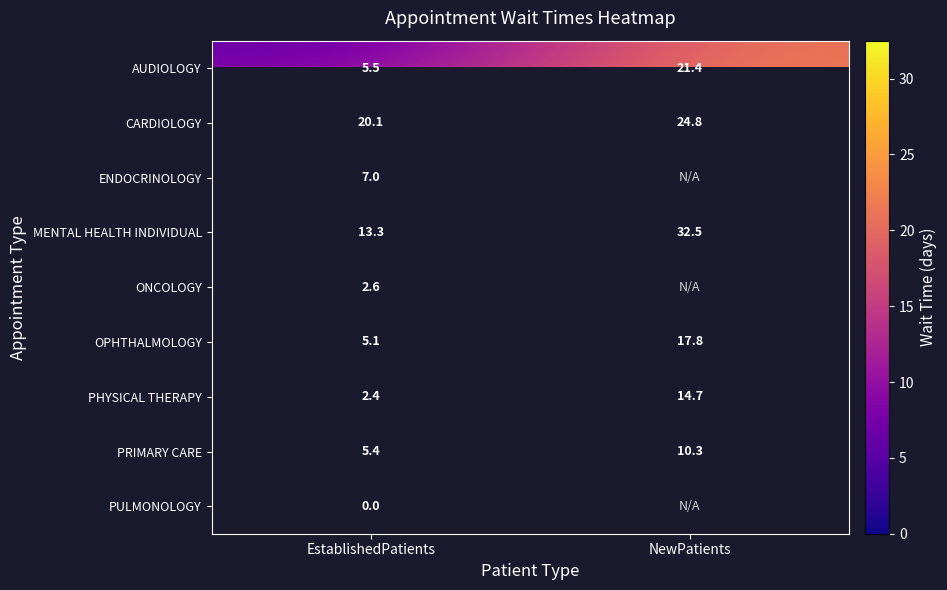

Is the value of CARDIOLOGY at NewPatients greater than the value of PHYSICAL THERAPY at NewPatients?

Yes